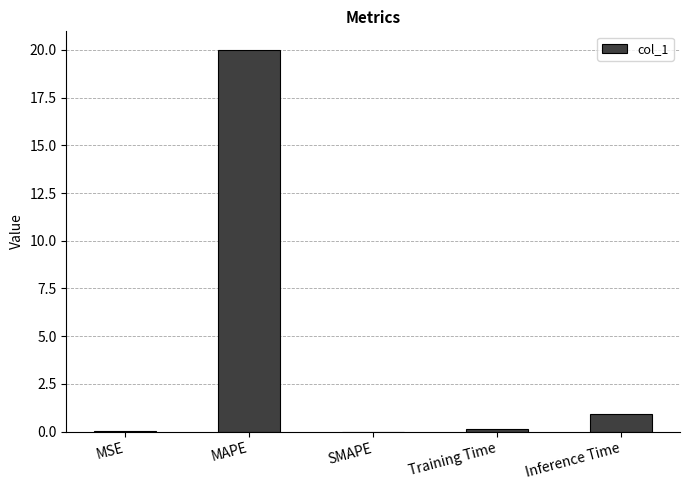

The value at SMAPE is 13.5. True or false?

False